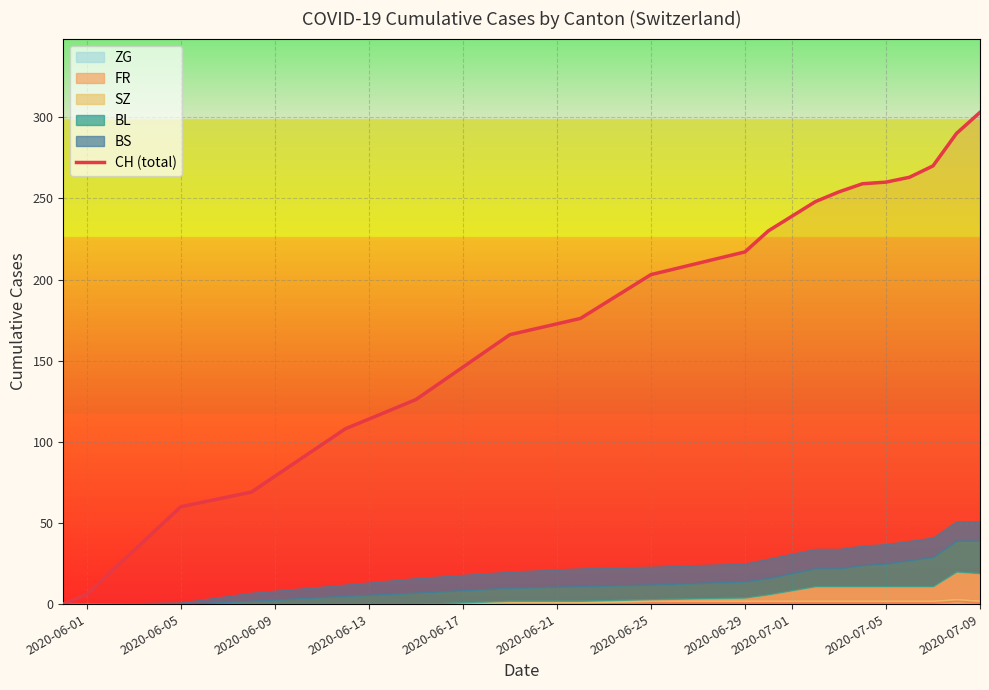

What is the value of the 17th point from the left?

270